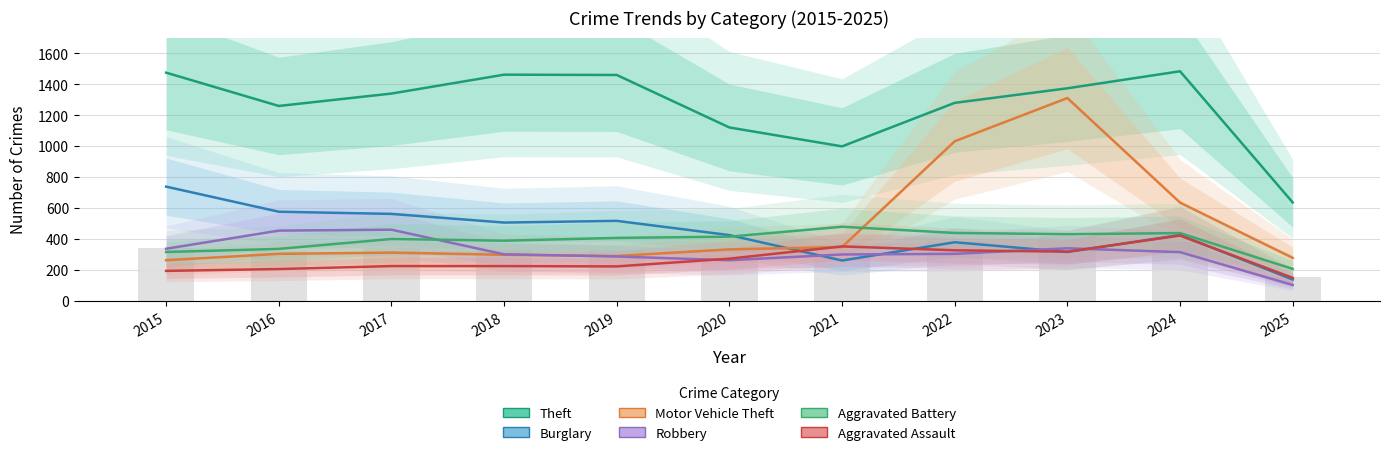

At how many categories does at least one series exceed 289?

11